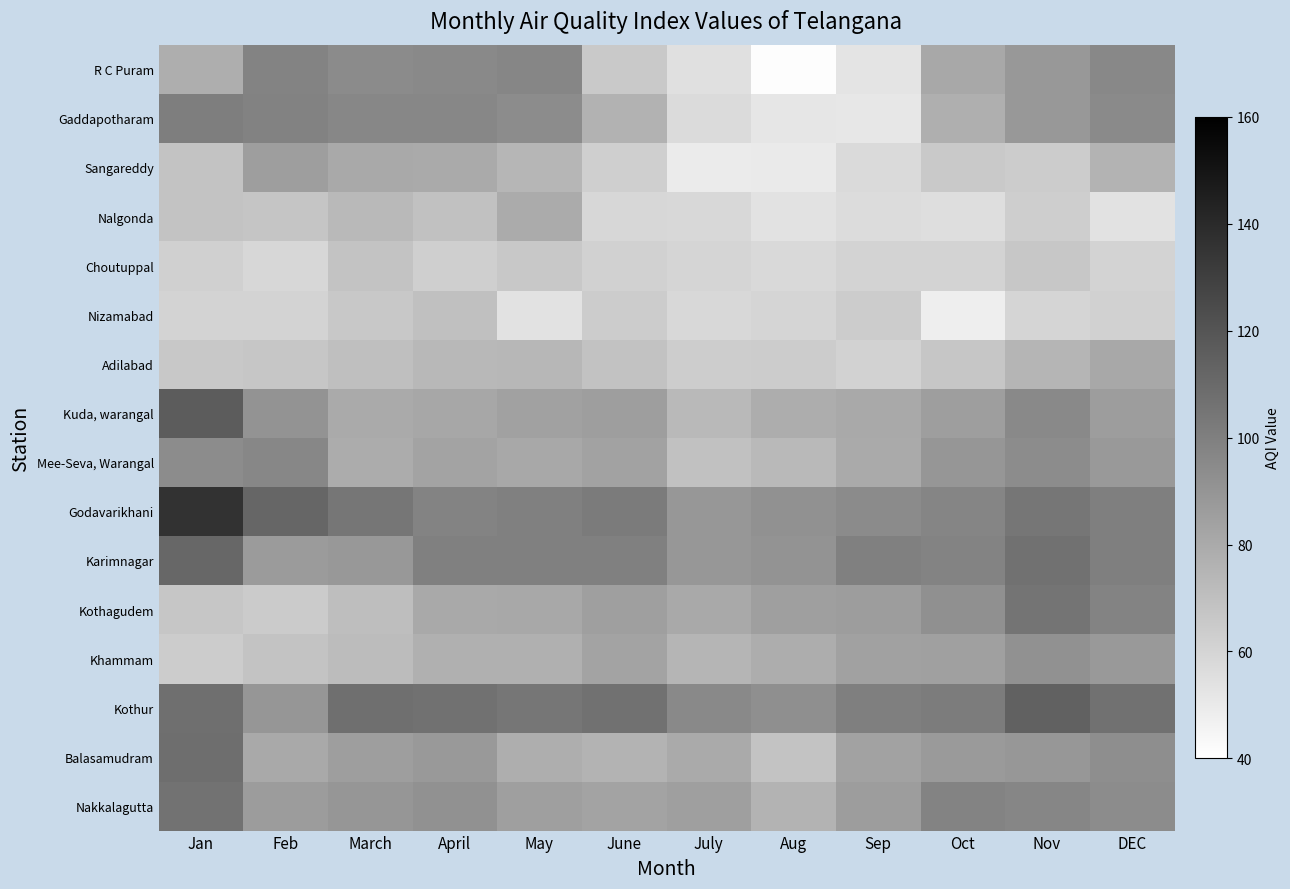

Reading left to right, list all the values displayed in this chart.

R C Puram: Jan=78.0	Feb=98.0	March=94.8	April=95.4	May=97.1	June=65.3	July=54.9	Aug=41.0	Sep=52.8	Oct=80.9	Nov=88.5	DEC=96.0
Gaddapotharam: Jan=100.7	Feb=99.0	March=96.5	April=96.6	May=94.3	June=76.3	July=57.2	Aug=52.0	Sep=51.6	Oct=77.6	Nov=88.3	DEC=95.0
Sangareddy: Jan=68.3	Feb=85.9	March=80.6	April=80.1	May=74.4	June=62.7	July=49.4	Aug=50.0	Sep=57.4	Oct=65.4	Nov=64.0	DEC=76.0
Nalgonda: Jan=68.3	Feb=67.4	March=73.1	April=69.4	May=79.6	June=59.0	July=58.3	Aug=54.0	Sep=56.6	Oct=55.7	Nov=63.0	DEC=54.0
Choutuppal: Jan=62.3	Feb=58.8	March=68.1	April=62.9	May=66.1	June=62.0	July=59.8	Aug=58.0	Sep=60.7	Oct=60.4	Nov=66.3	DEC=61.0
Nizamabad: Jan=60.7	Feb=60.6	March=66.1	April=69.8	May=54.0	June=64.2	July=58.6	Aug=60.0	Sep=64.2	Oct=48.1	Nov=59.8	DEC=62.0
Adilabad: Jan=66.1	Feb=67.0	March=70.3	April=73.5	May=74.1	June=68.7	July=63.8	Aug=64.0	Sep=61.6	Oct=67.1	Nov=74.8	DEC=81.0
Kuda, warangal: Jan=116.6	Feb=91.0	March=80.0	April=81.6	May=84.2	June=85.6	July=72.8	Aug=78.6	Sep=80.7	Oct=85.7	Nov=95.7	DEC=86.0
Mee-Seva, Warangal: Jan=94.1	Feb=96.4	March=79.2	April=82.7	May=81.1	June=83.9	July=69.5	Aug=72.8	Sep=80.1	Oct=89.3	Nov=94.2	DEC=88.0
Godavarikhani: Jan=135.9	Feb=111.9	March=104.7	April=97.7	May=99.7	June=102.0	July=89.1	Aug=91.6	Sep=94.4	Oct=97.4	Nov=104.3	DEC=100.0
Karimnagar: Jan=111.4	Feb=87.2	March=88.7	April=99.6	May=99.8	June=99.9	July=88.9	Aug=90.9	Sep=99.7	Oct=97.8	Nov=106.4	DEC=100.0
Kothagudem: Jan=66.8	Feb=64.4	March=70.9	April=80.7	May=81.1	June=85.4	July=80.8	Aug=85.0	Sep=86.2	Oct=92.1	Nov=105.2	DEC=98.2
Khammam: Jan=64.0	Feb=67.9	March=71.5	April=77.1	May=77.0	June=82.8	July=74.9	Aug=78.9	Sep=84.1	Oct=84.7	Nov=91.8	DEC=88.0
Kothur: Jan=107.6	Feb=89.7	March=107.7	April=106.7	May=104.7	June=106.8	July=95.6	Aug=92.7	Sep=100.2	Oct=101.8	Nov=114.0	DEC=107.0
Balasamudram: Jan=108.0	Feb=80.5	March=85.5	April=88.0	May=78.1	June=75.9	July=80.0	Aug=68.0	Sep=84.0	Oct=87.8	Nov=89.2	DEC=93.0
Nakkalagutta: Jan=106.0	Feb=86.8	March=89.5	April=92.0	May=85.4	June=83.4	July=85.0	Aug=75.2	Sep=86.0	Oct=97.8	Nov=96.8	DEC=94.0